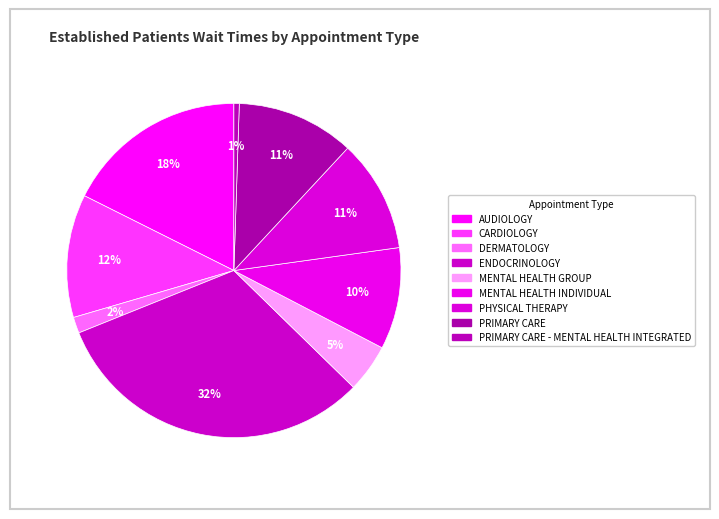

Which category has the biggest portion of the pie?

ENDOCRINOLOGY